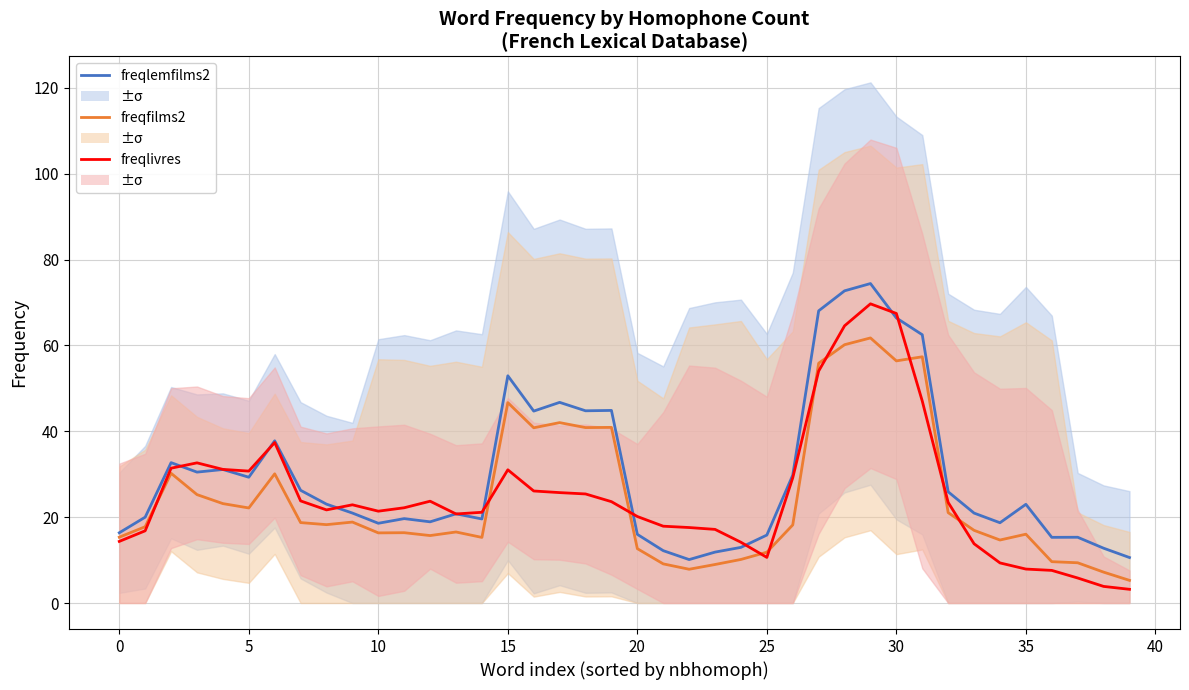

How many interior local peaks does the freqfilms2 series have?

11